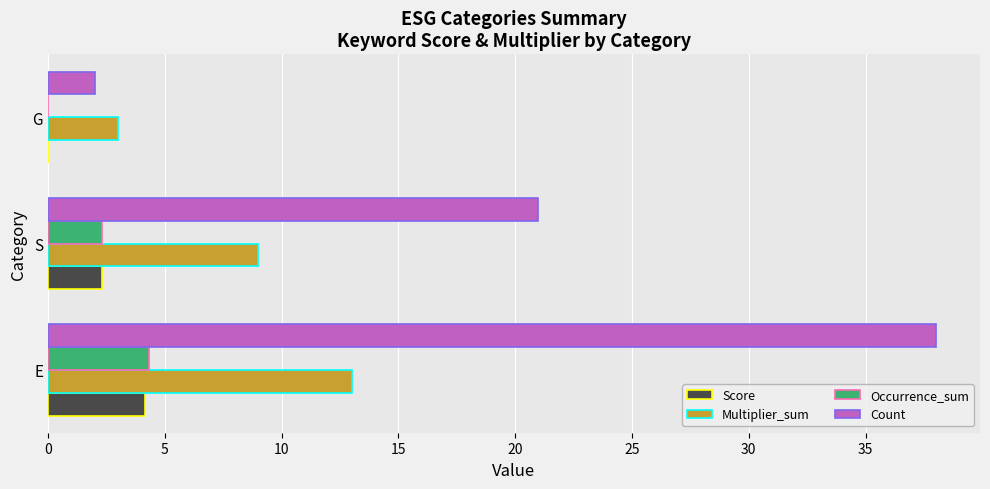

Which category has the highest value across all series?

E